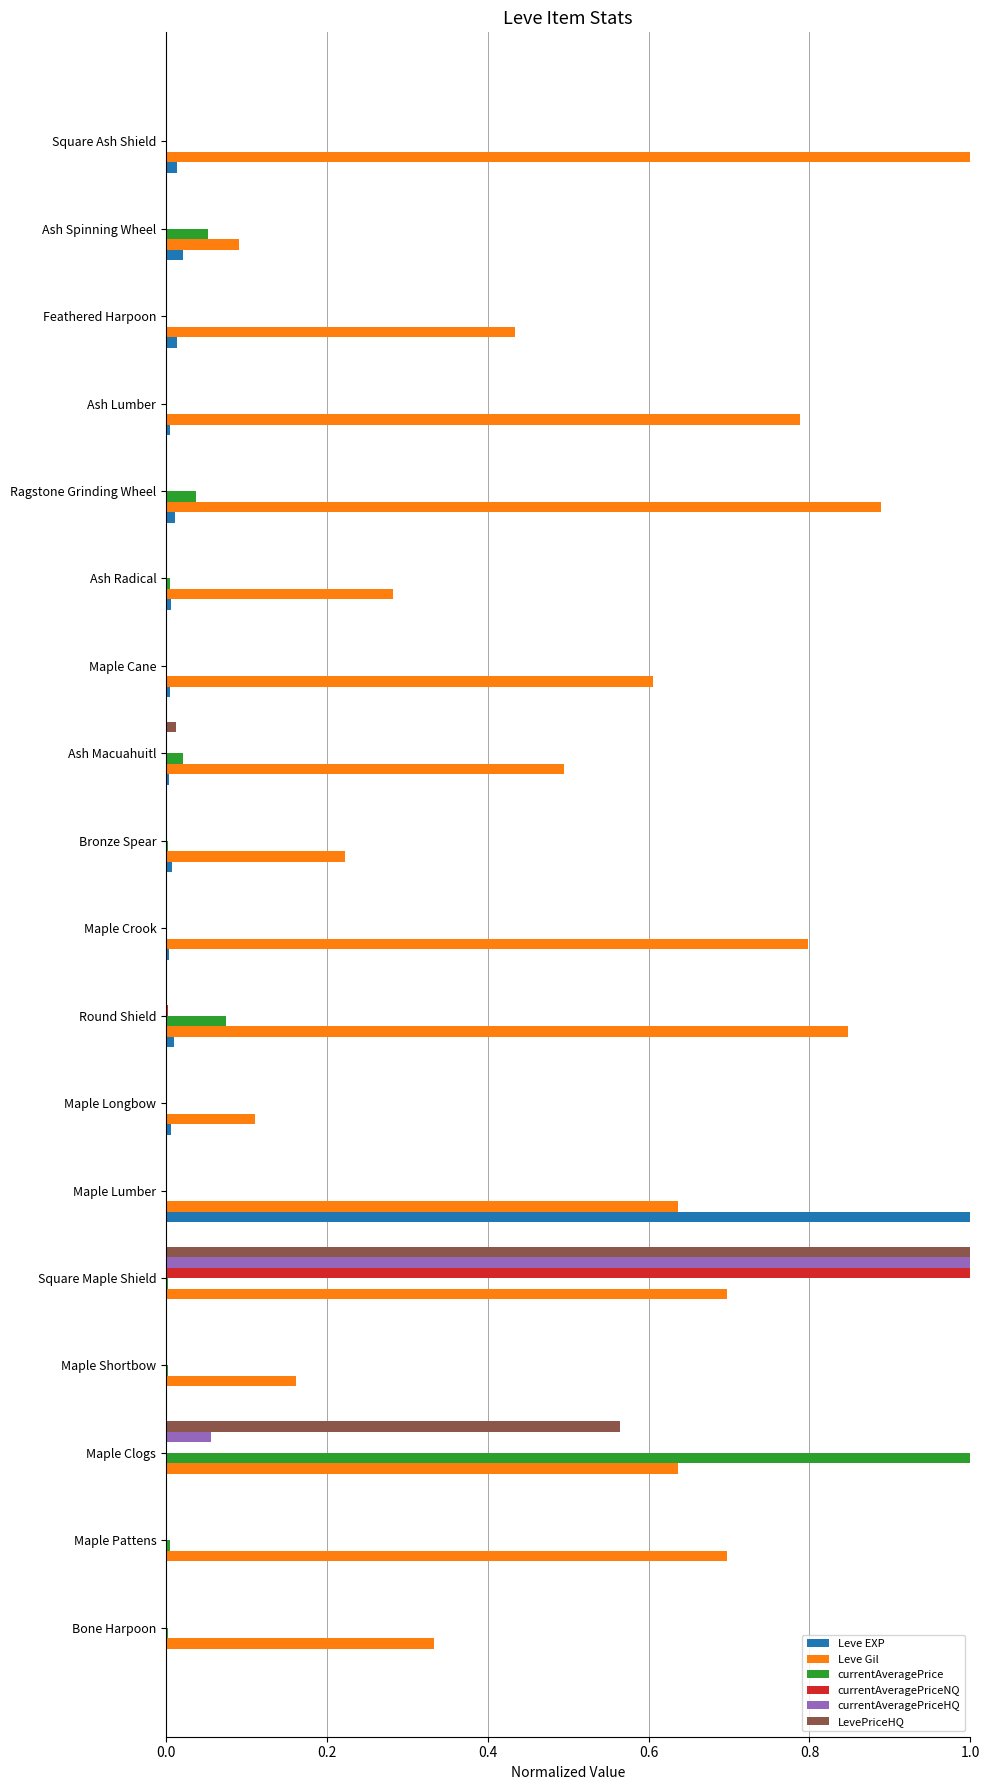

Which series has the largest total across all categories?

Leve Gil